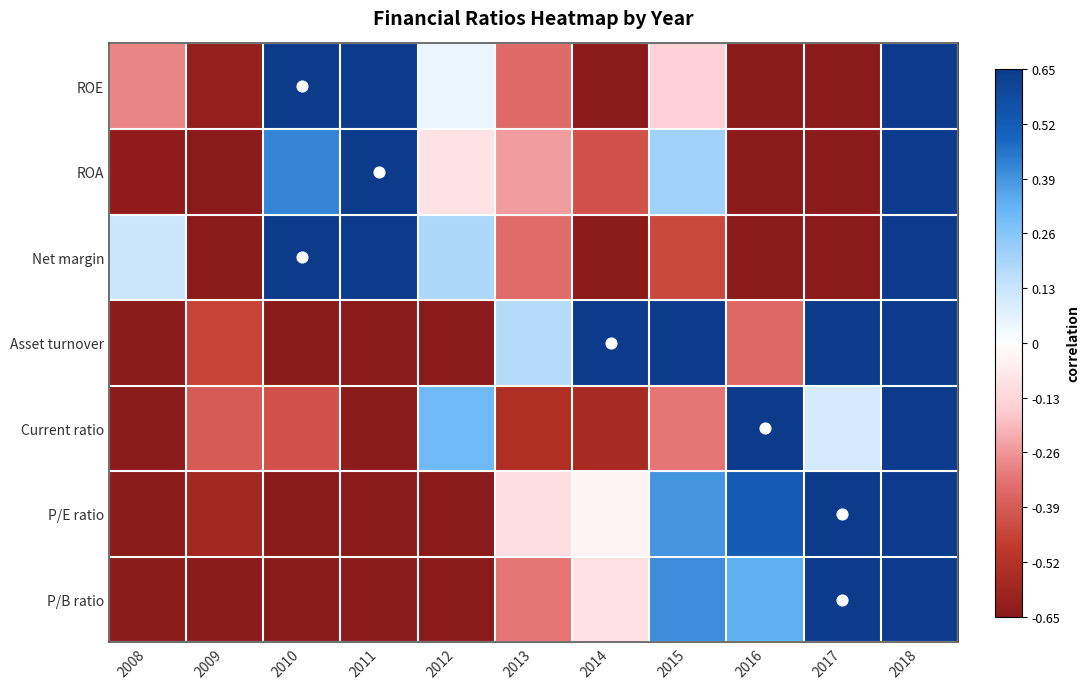

Reading right to left, what are all the values shown in this chart?

ROE: 2018=0.7	2017=-0.7	2016=-0.7	2015=-0.2	2014=-0.7	2013=-0.4	2012=0.1	2011=0.7	2010=0.7	2009=-0.6	2008=-0.3
ROA: 2018=0.7	2017=-0.7	2016=-0.7	2015=0.2	2014=-0.4	2013=-0.3	2012=-0.1	2011=0.7	2010=0.4	2009=-0.7	2008=-0.6
Net margin: 2018=0.7	2017=-0.7	2016=-0.7	2015=-0.4	2014=-0.7	2013=-0.3	2012=0.2	2011=0.7	2010=0.7	2009=-0.7	2008=0.1
Asset turnover: 2018=0.7	2017=0.7	2016=-0.4	2015=0.7	2014=0.7	2013=0.2	2012=-0.7	2011=-0.7	2010=-0.7	2009=-0.5	2008=-0.7
Current ratio: 2018=0.7	2017=0.1	2016=0.7	2015=-0.3	2014=-0.6	2013=-0.5	2012=0.3	2011=-0.7	2010=-0.4	2009=-0.4	2008=-0.7
P/E ratio: 2018=0.7	2017=0.7	2016=0.5	2015=0.4	2014=-0.0	2013=-0.1	2012=-0.7	2011=-0.7	2010=-0.7	2009=-0.6	2008=-0.7
P/B ratio: 2018=0.7	2017=0.7	2016=0.3	2015=0.4	2014=-0.1	2013=-0.3	2012=-0.7	2011=-0.7	2010=-0.7	2009=-0.7	2008=-0.7